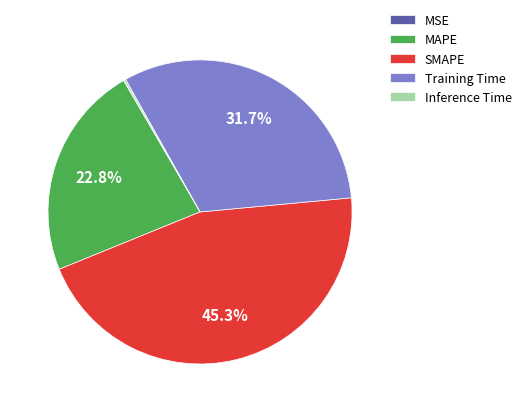

Which category has the biggest portion of the pie?

SMAPE